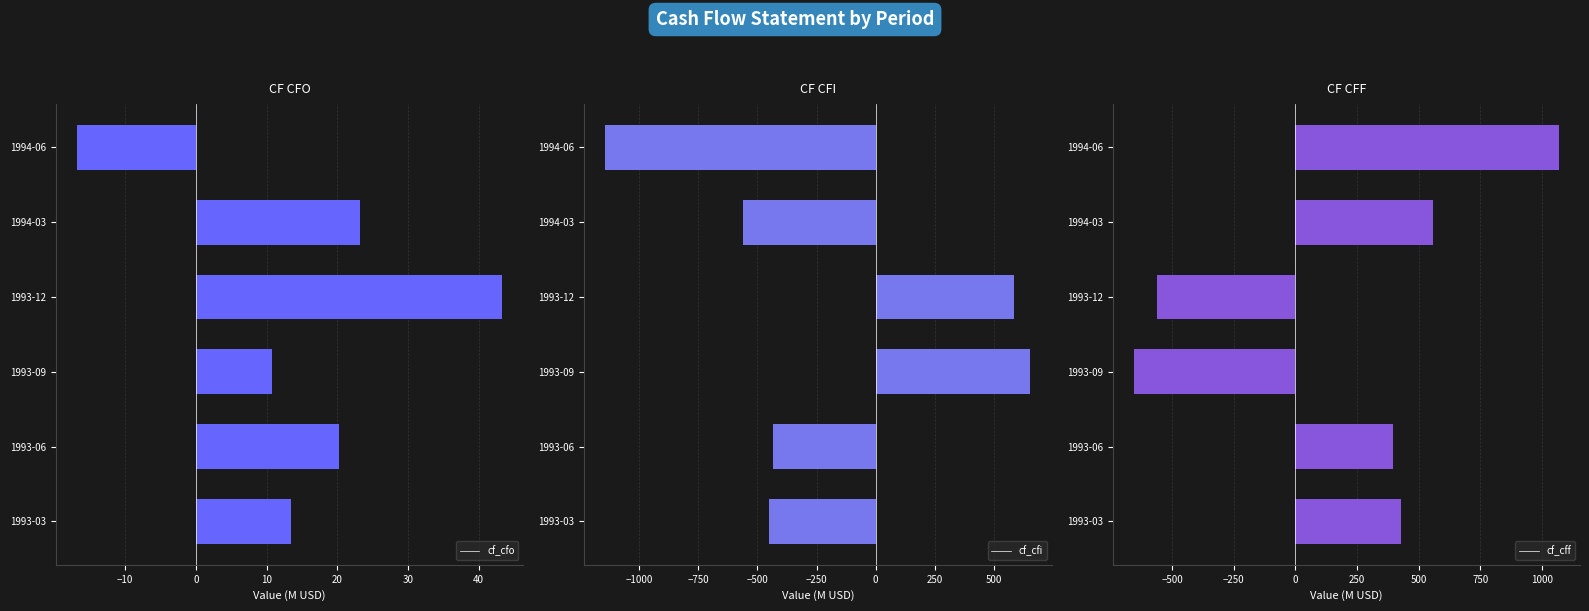

What is the maximum value for cf_cfo?

43.3